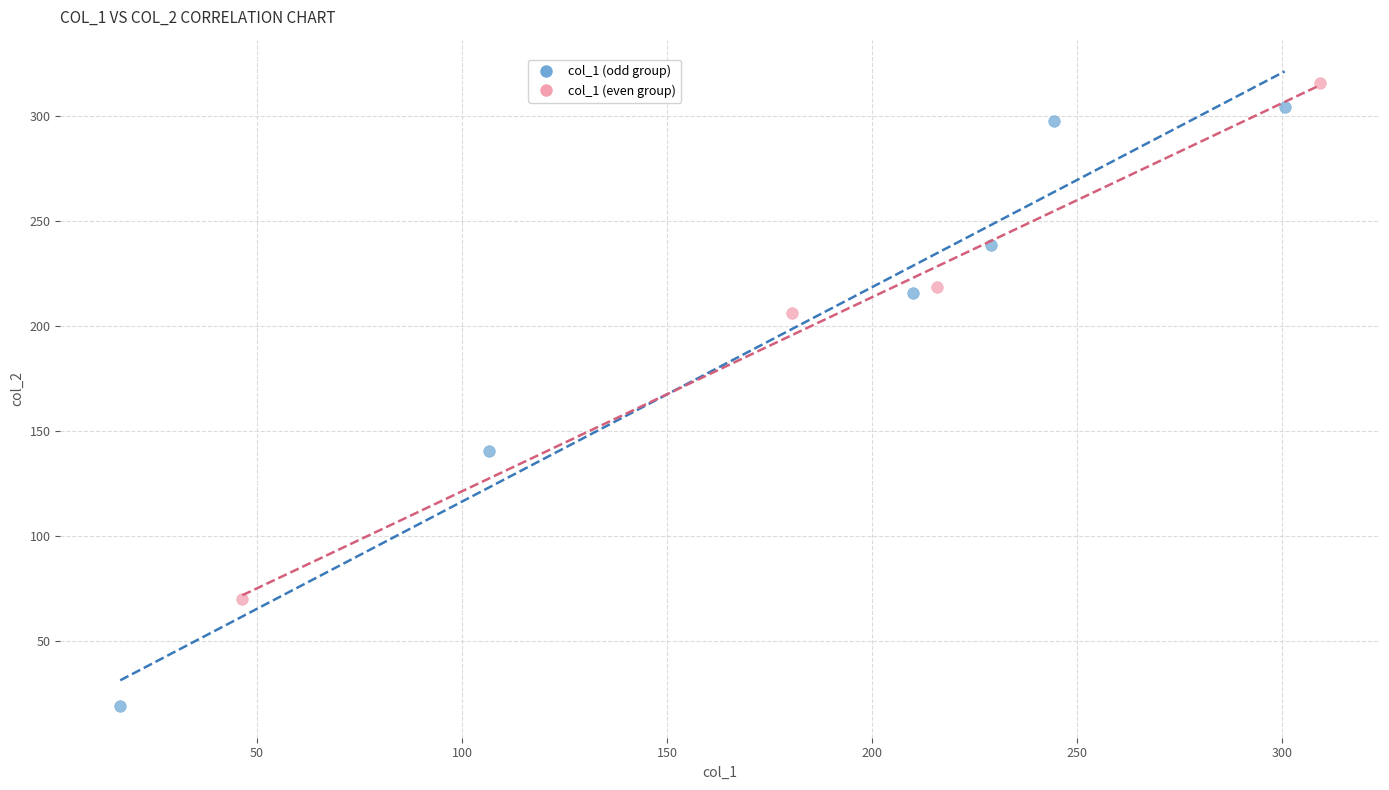

Which series reaches the minimum Y coordinate?

col_1 (odd group)